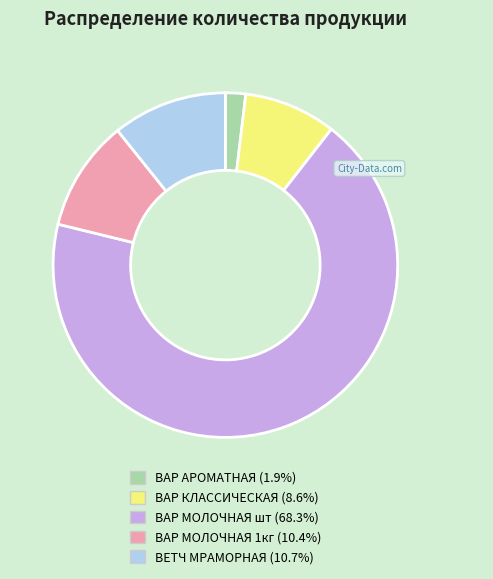

Is there any slice that represents more than half of the pie?

Yes